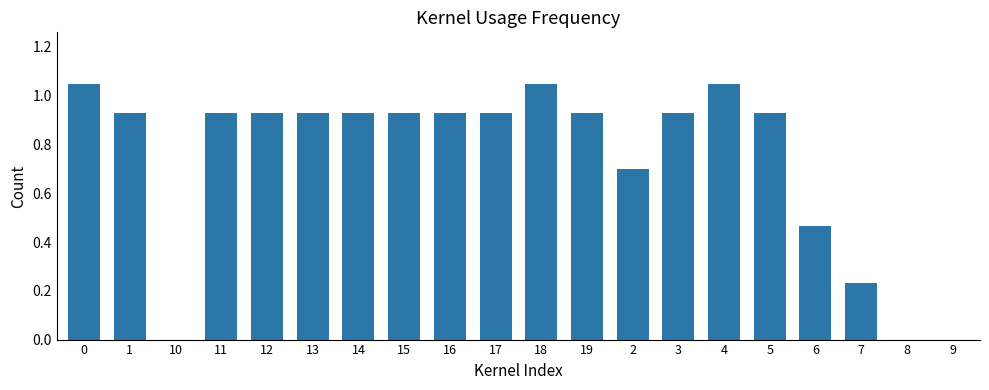

What is the change in value from 13 to 8?

-0.9